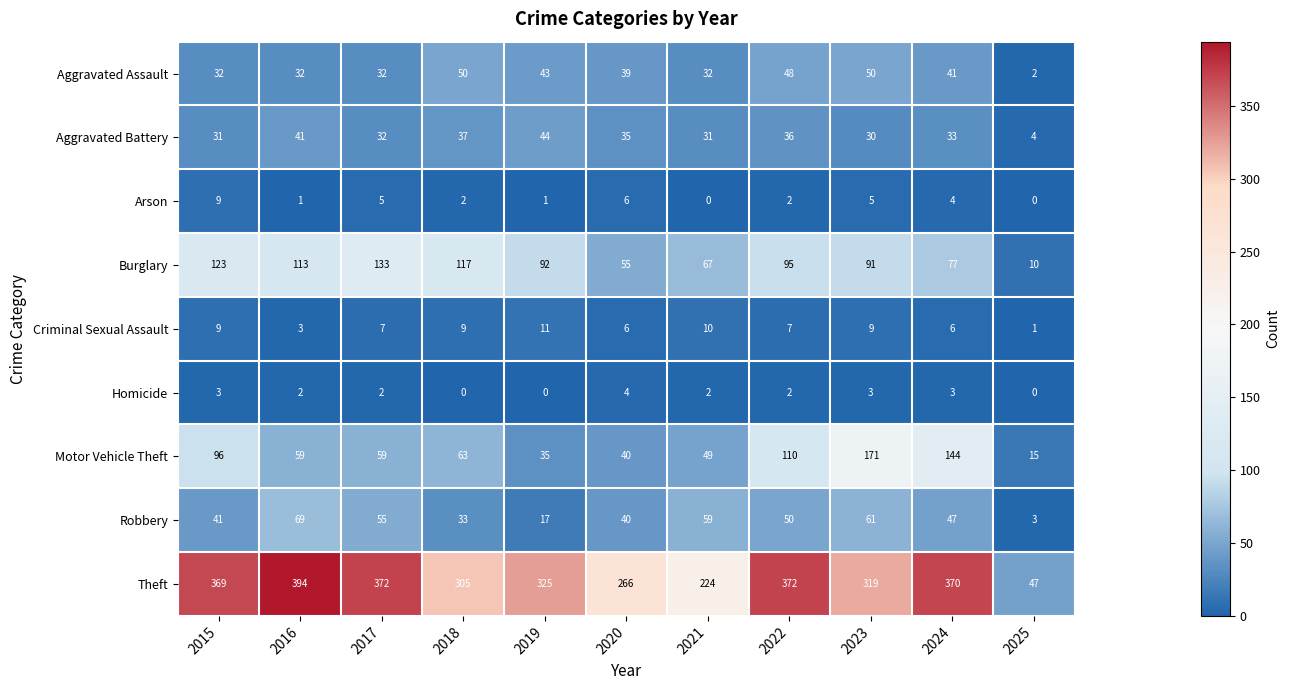

Which category has the highest value in the Criminal Sexual Assault series?

2019